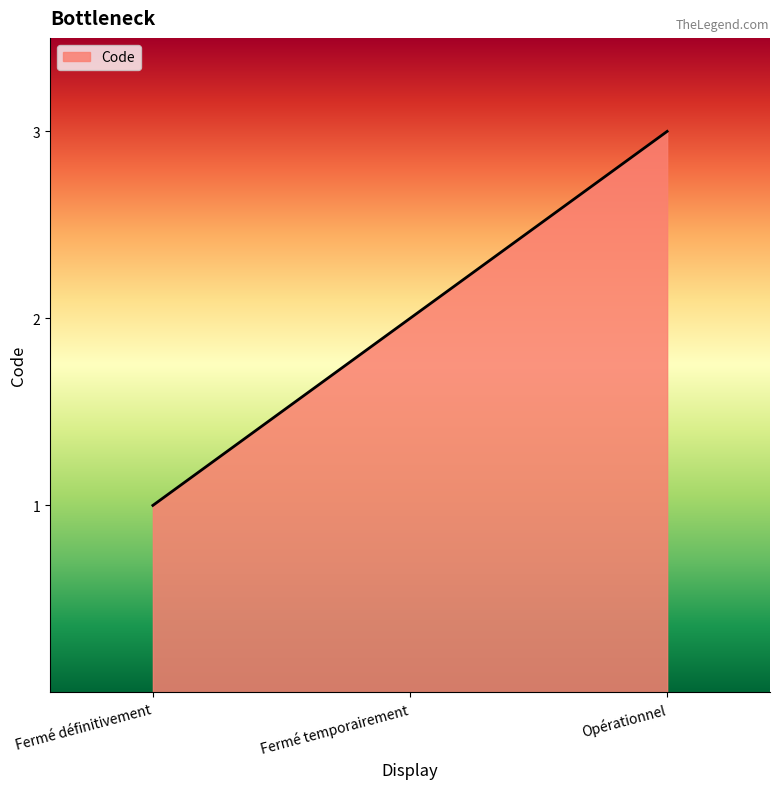

What is the sum of all values?

6